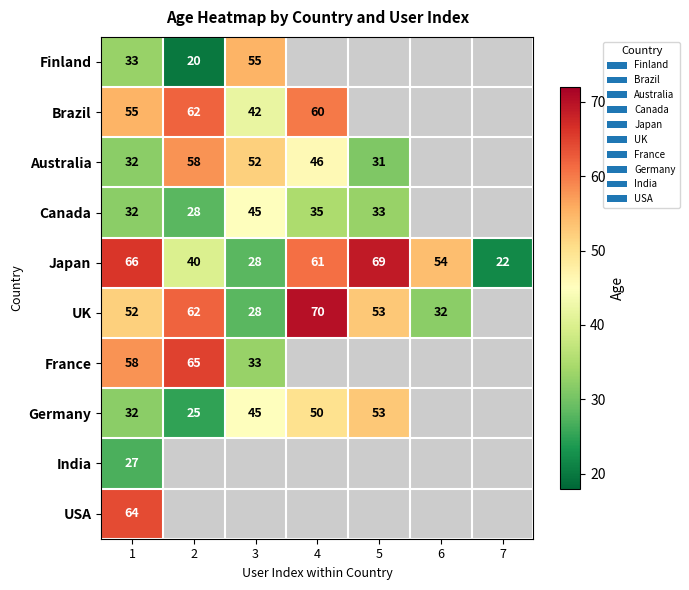

At which category is the sum across all series the highest?

1